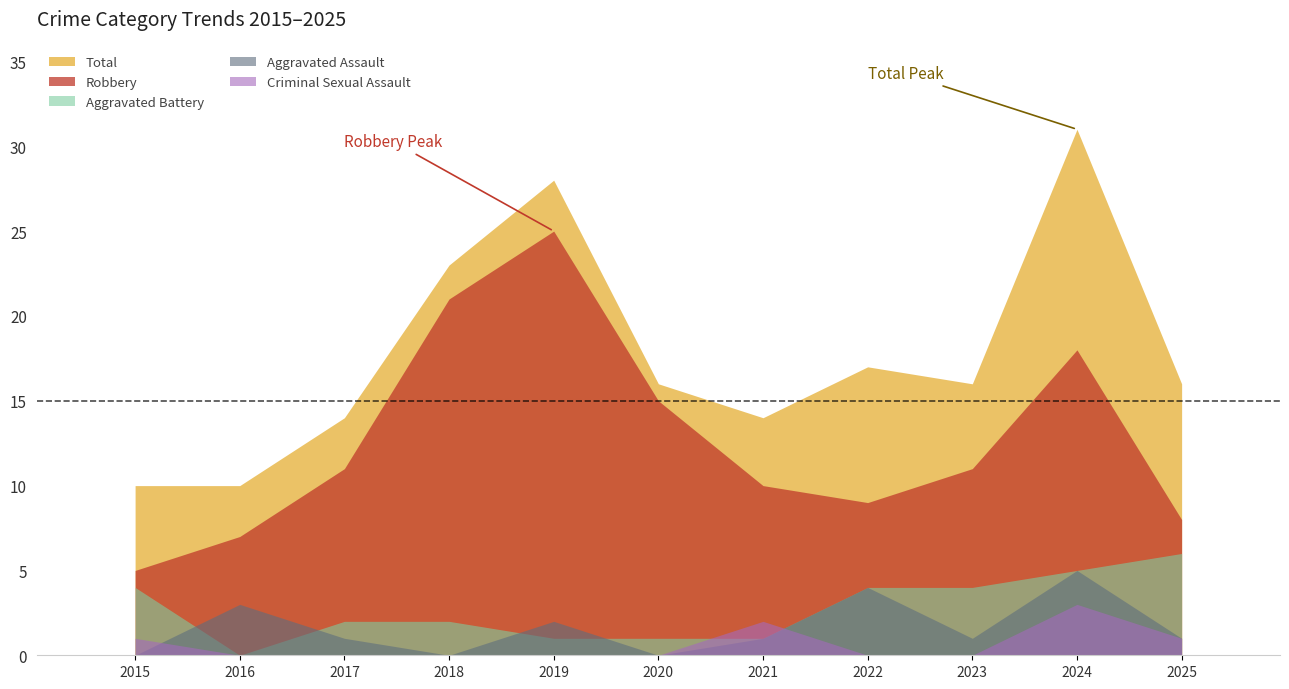

Reading left to right, extract all data points from this chart.

Aggravated Assault: 0	3	1	0	2	0	1	4	1	5	1
Aggravated Battery: 4	0	2	2	1	1	1	4	4	5	6
Criminal Sexual Assault: 1	0	0	0	0	0	2	0	0	3	1
Robbery: 5	7	11	21	25	15	10	9	11	18	8
Total: 10	10	14	23	28	16	14	17	16	31	16